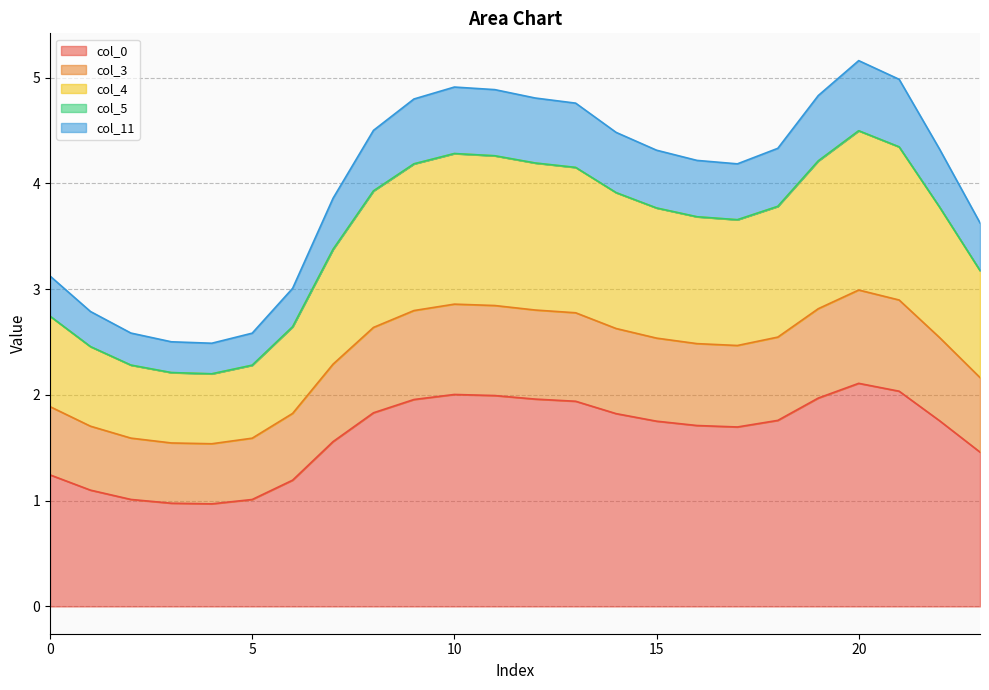

What is the highest value of the col_4 series?

4.5